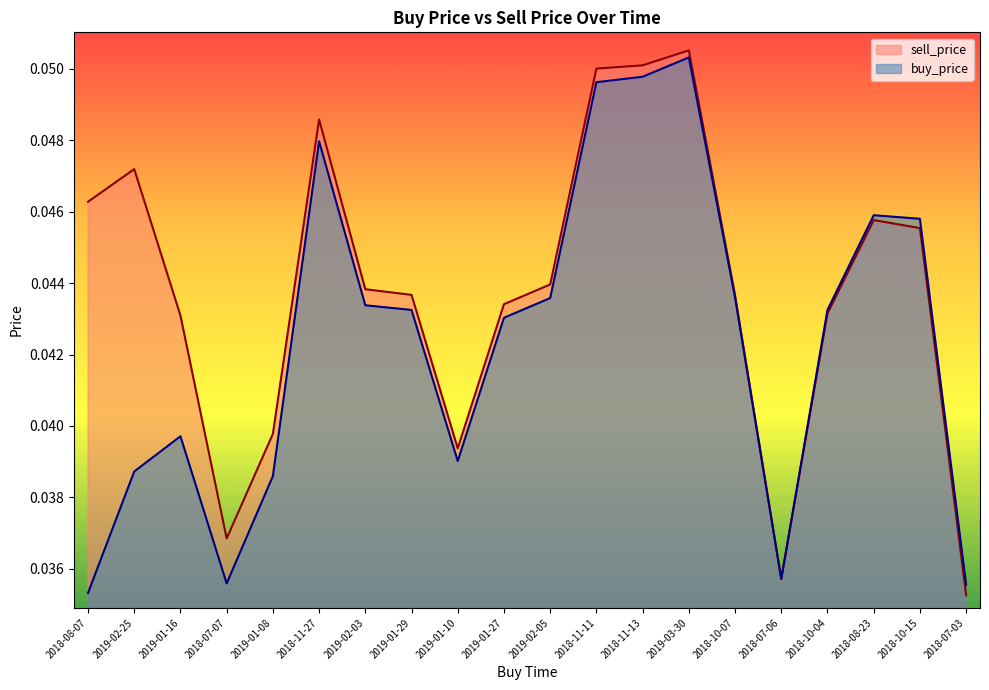

Where do sell_price and buy_price first cross each other?

2018-07-06 and 2018-10-04